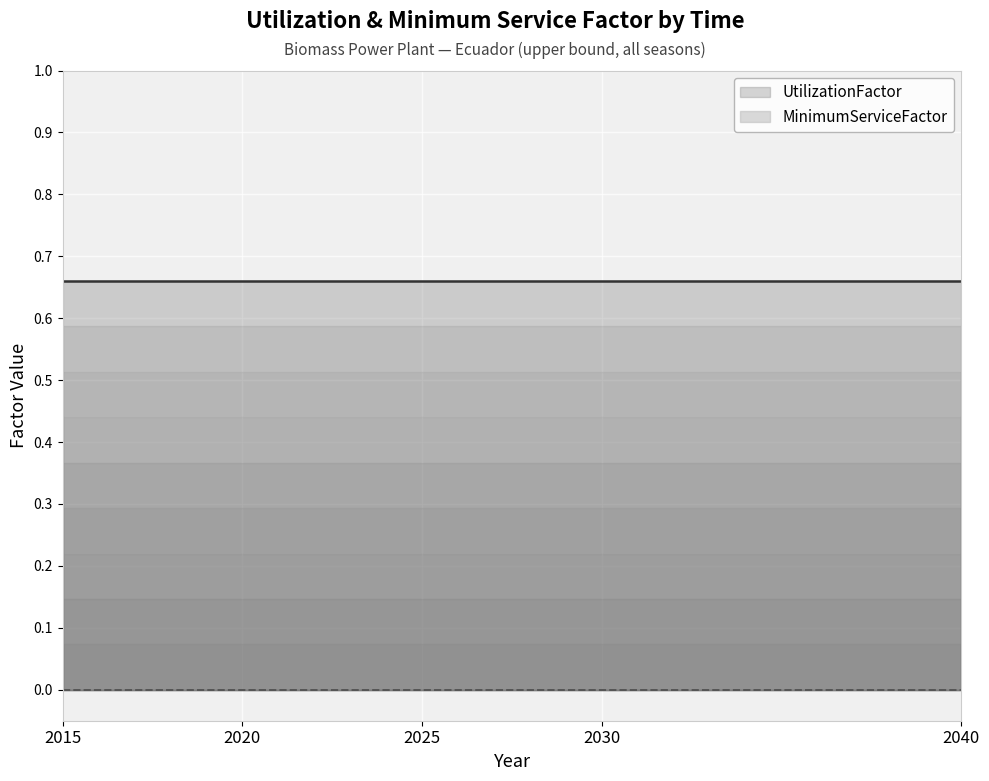

True or false: UtilizationFactor has a value of 0.2 at 2030.

False